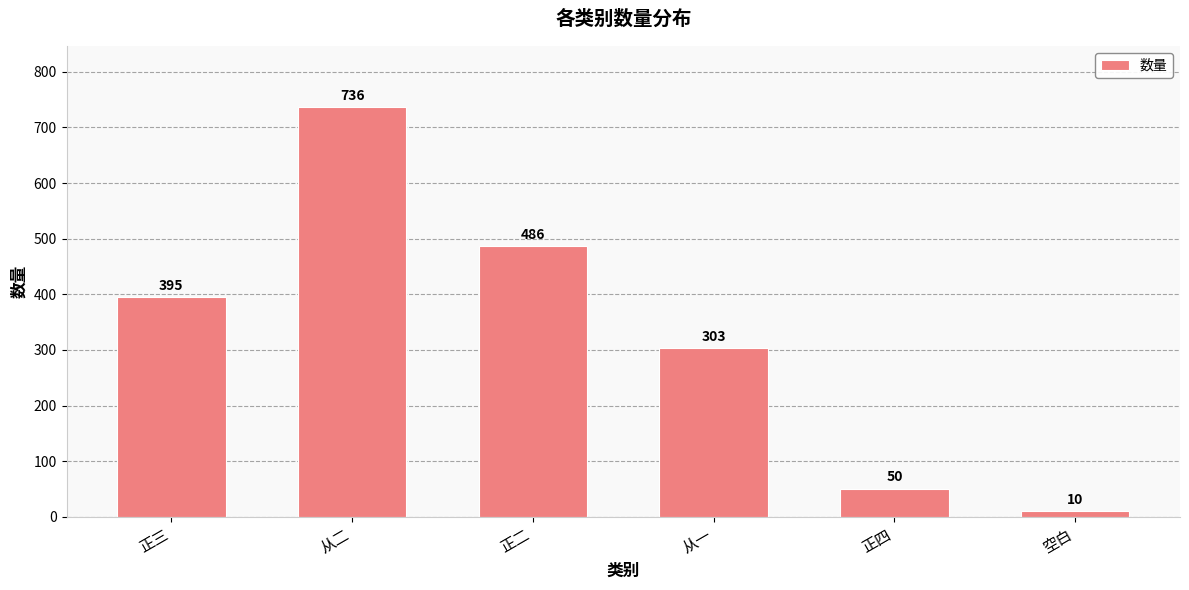

What is the ratio of the value at 正三 to the value at 空白?

39.5